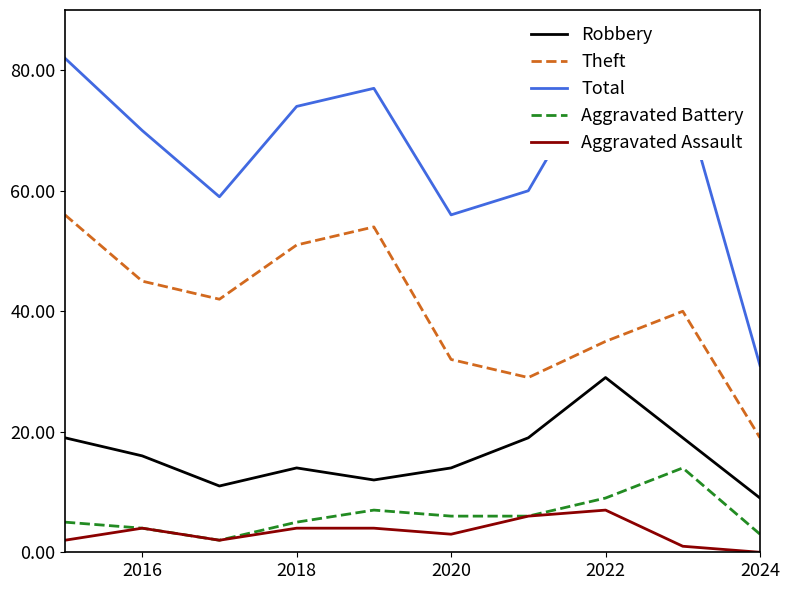

Rank the series by their maximum value, from highest to lowest.

Total, Theft, Robbery, Aggravated Battery, Aggravated Assault